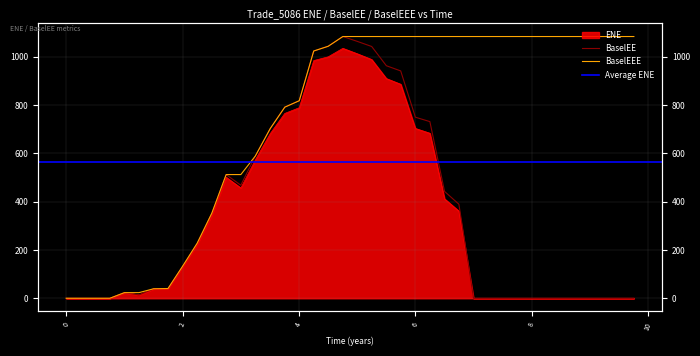

Which series changed the most between 1.74933 and 9.25618?

BaselEEE